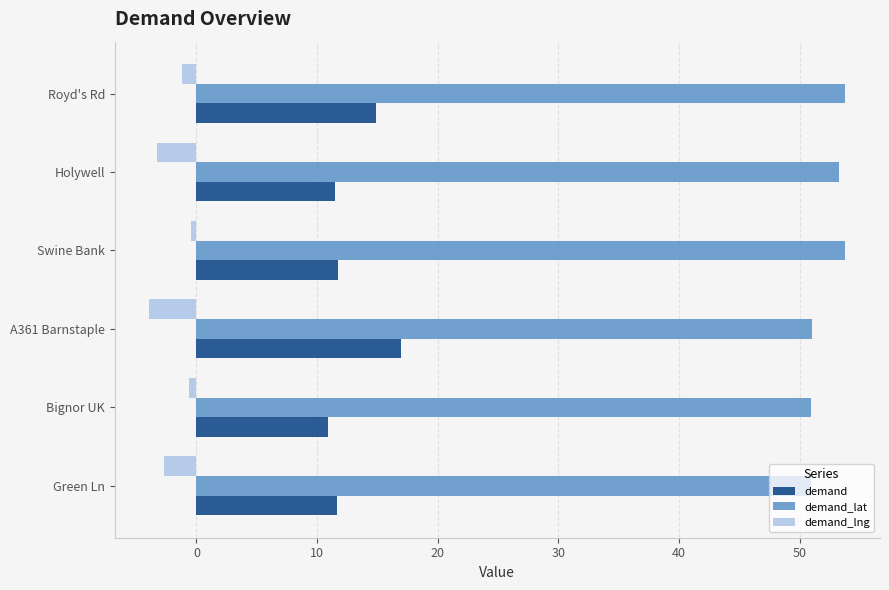

What is the sum of the demand values at A361 Barnstaple and Green Ln?

28.6